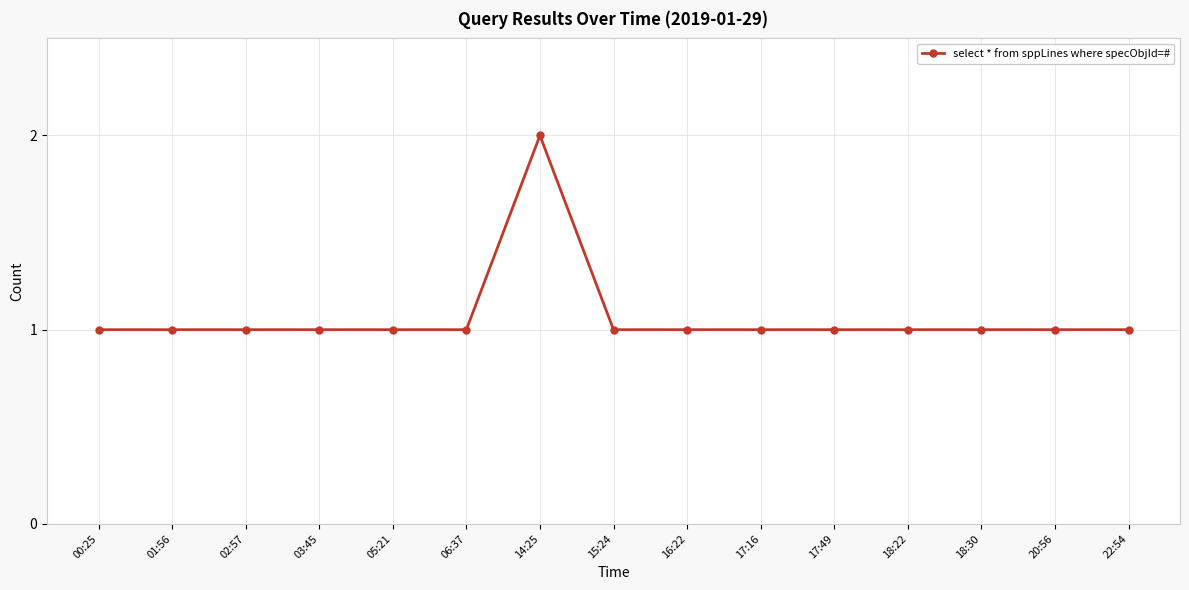

How many distinct data groups are displayed?

1